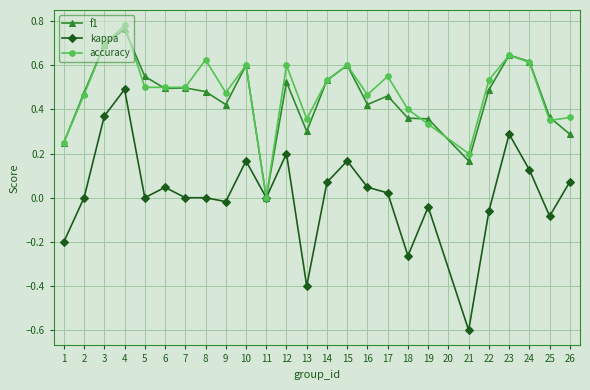

Which series has the largest total across all categories?

accuracy